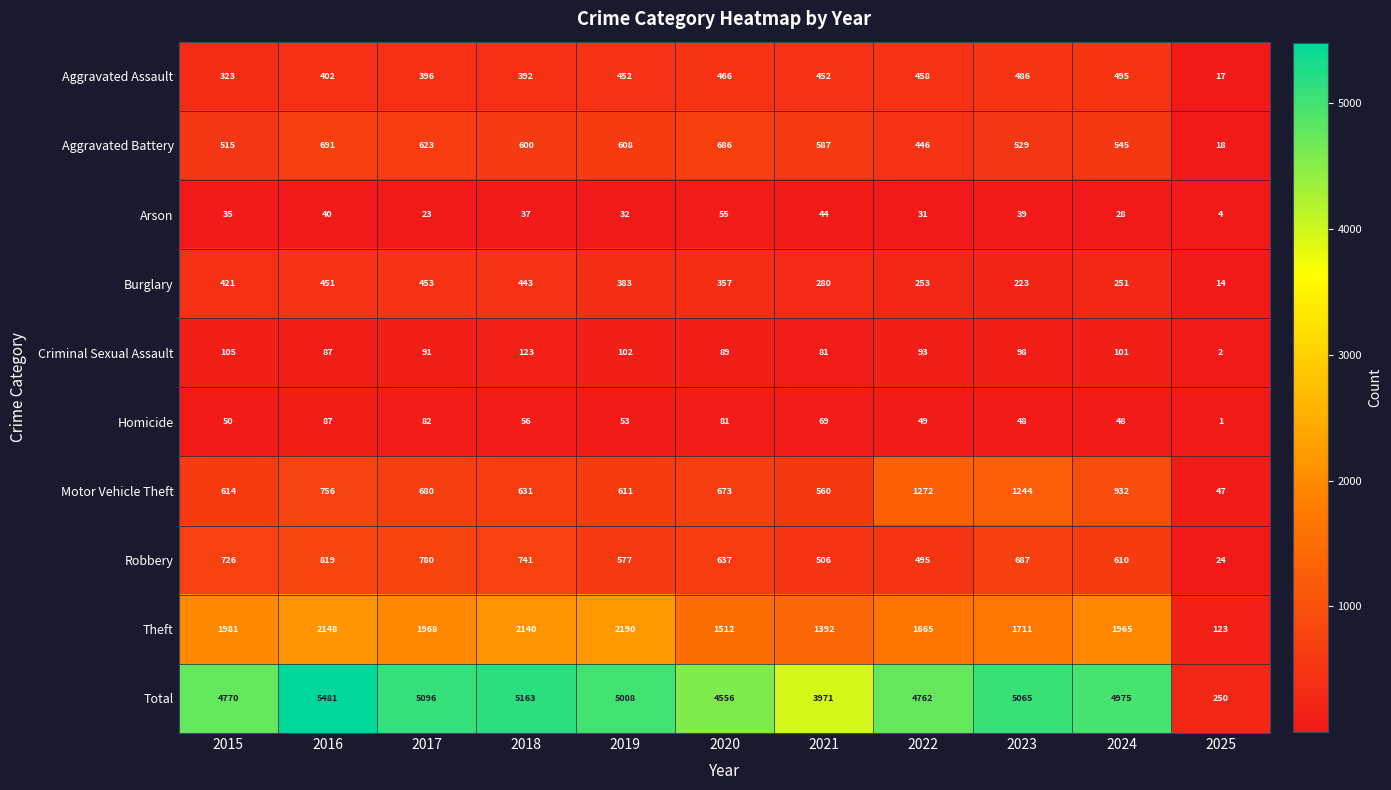

Which series has the widest spread of values?

Total